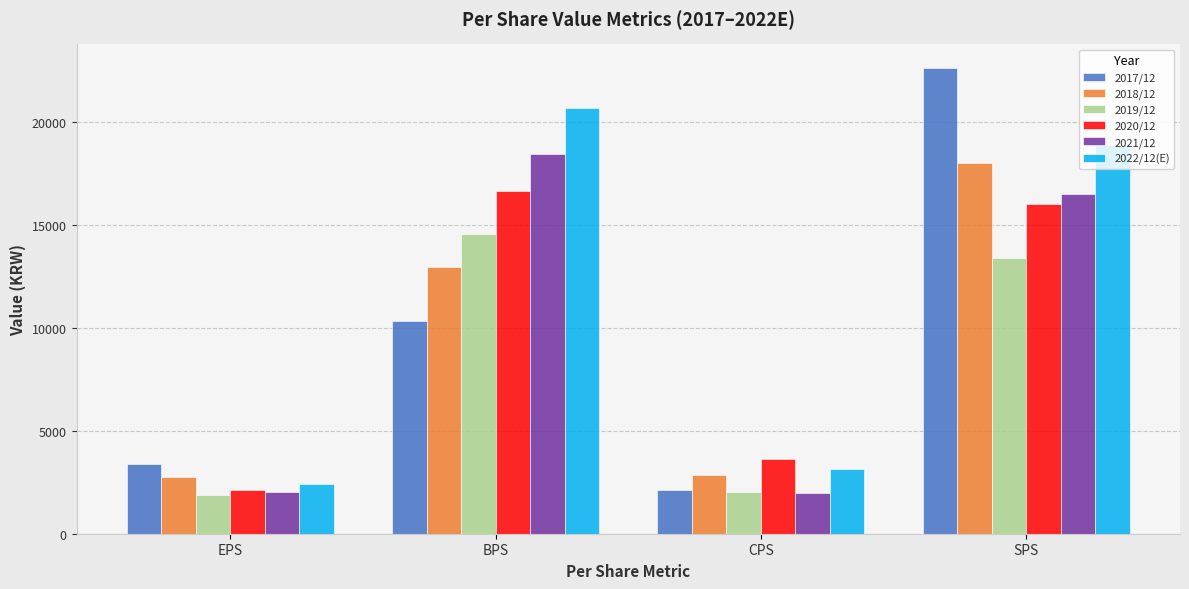

What is the approximate value of 2020/12 at SPS?

16021